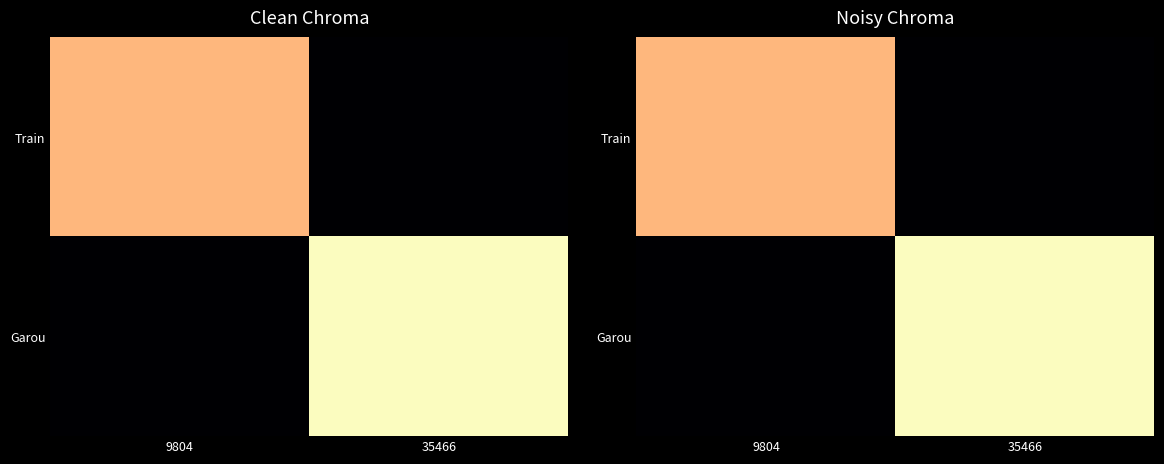

At how many categories does at least one series exceed 0?

2